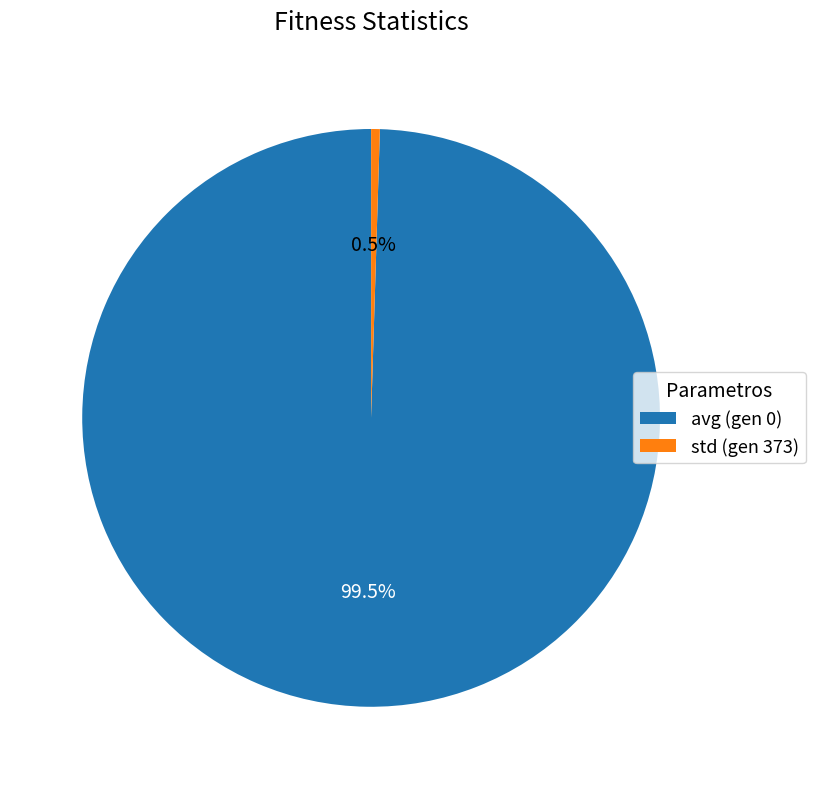

The std (gen 373) slice represents 14% of the pie. True or false?

False